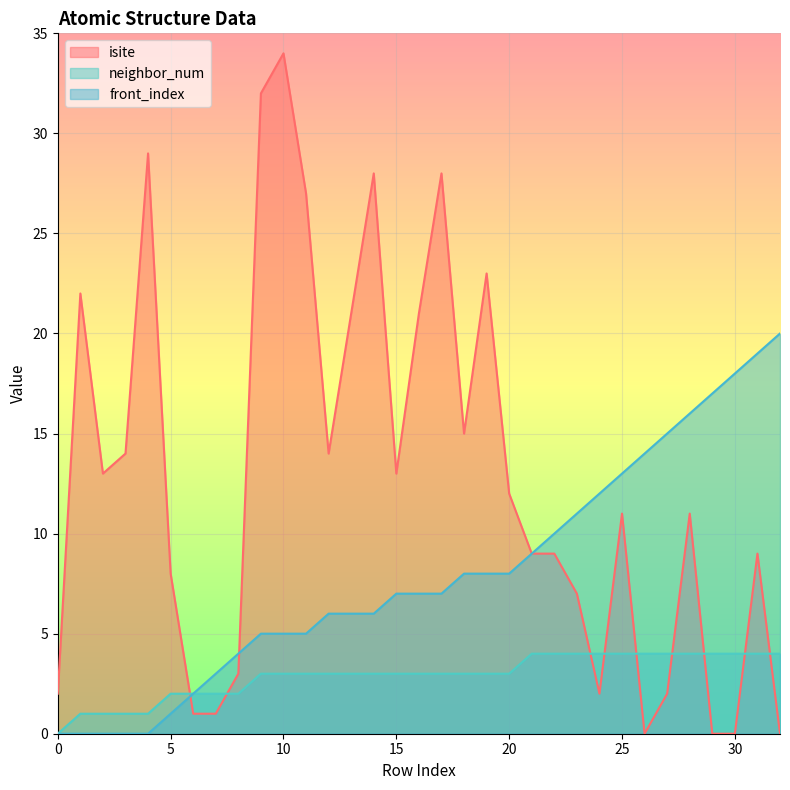

Reading left to right, extract all data points from this chart.

isite: 2	22	13	14	29	8	1	1	3	32	34	27	14	21	28	13	21	28	15	23	12	9	9	7	2	11	0	2	11	0	0	9	0
neighbor_num: 0	1	1	1	1	2	2	2	2	3	3	3	3	3	3	3	3	3	3	3	3	4	4	4	4	4	4	4	4	4	4	4	4
front_index: 0	0	0	0	0	1	2	3	4	5	5	5	6	6	6	7	7	7	8	8	8	9	10	11	12	13	14	15	16	17	18	19	20